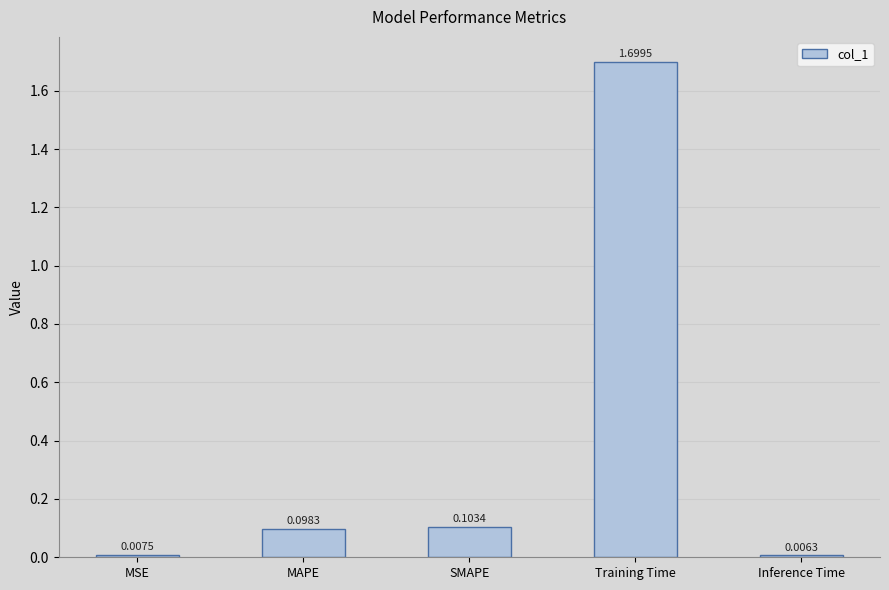

What is the label of the 4th bar from the left?

Training Time